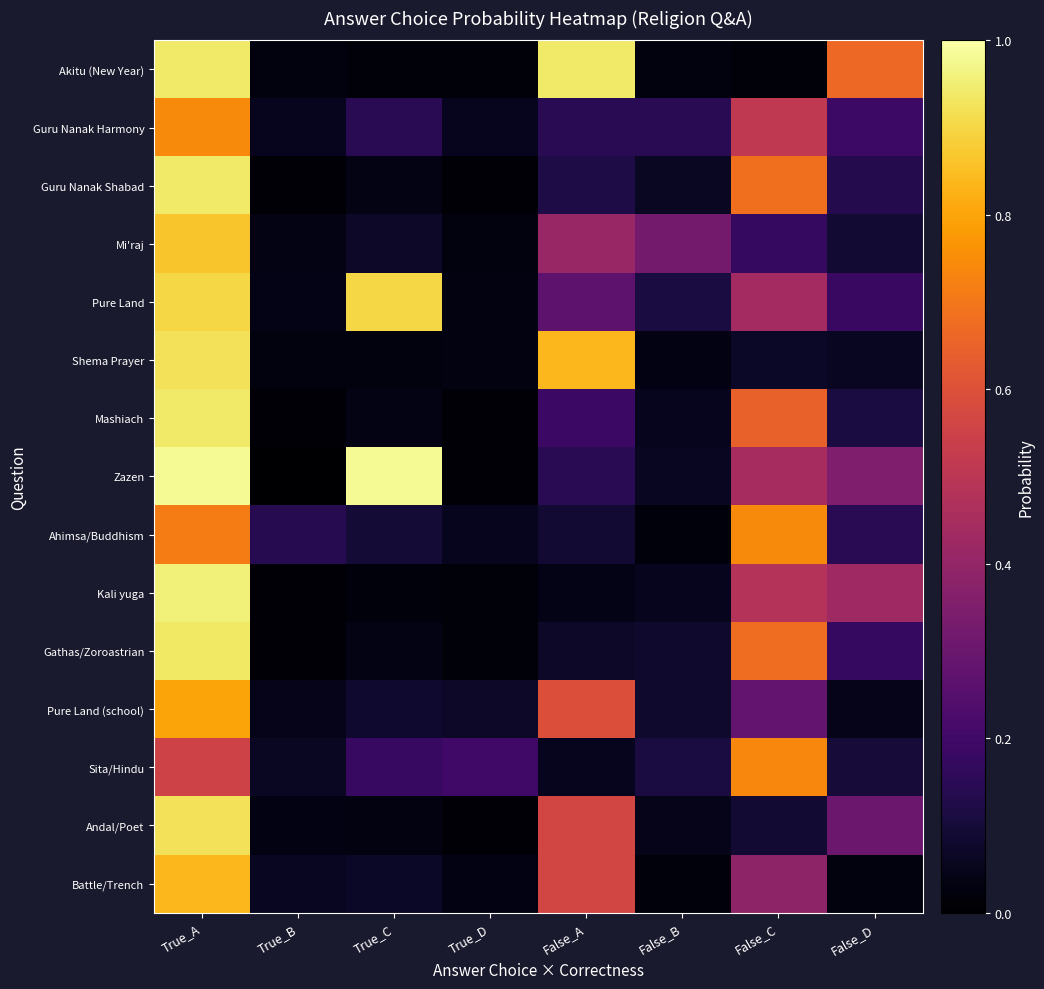

Count the number of data series in this chart.

15